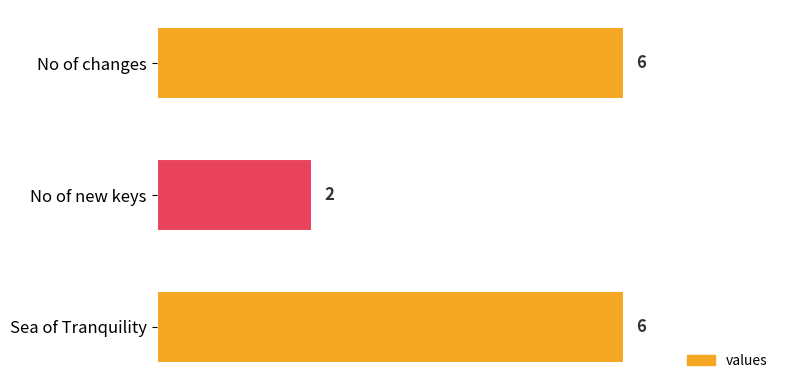

Between Sea of Tranquility and No of new keys, which is larger?

Sea of Tranquility